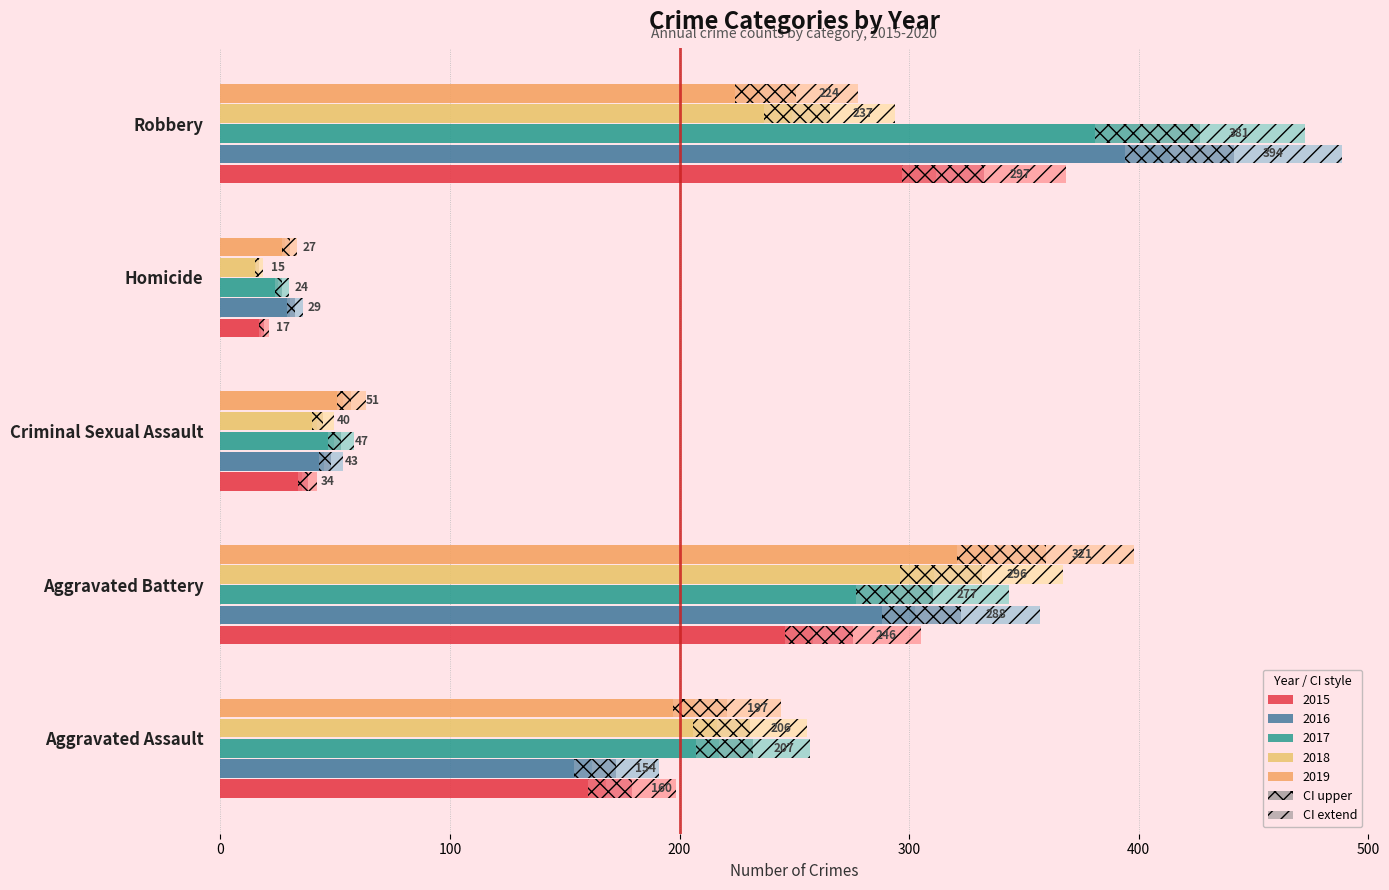

What position from the right is Aggravated Battery?

4